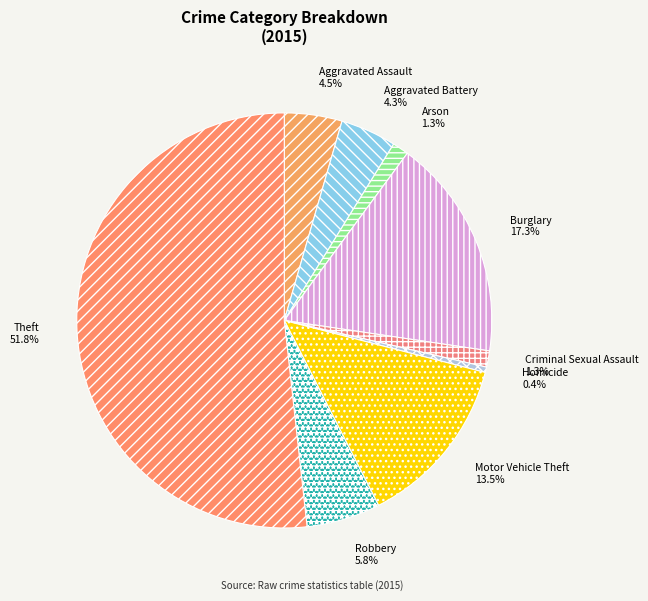

How many slices are in this pie chart?

9